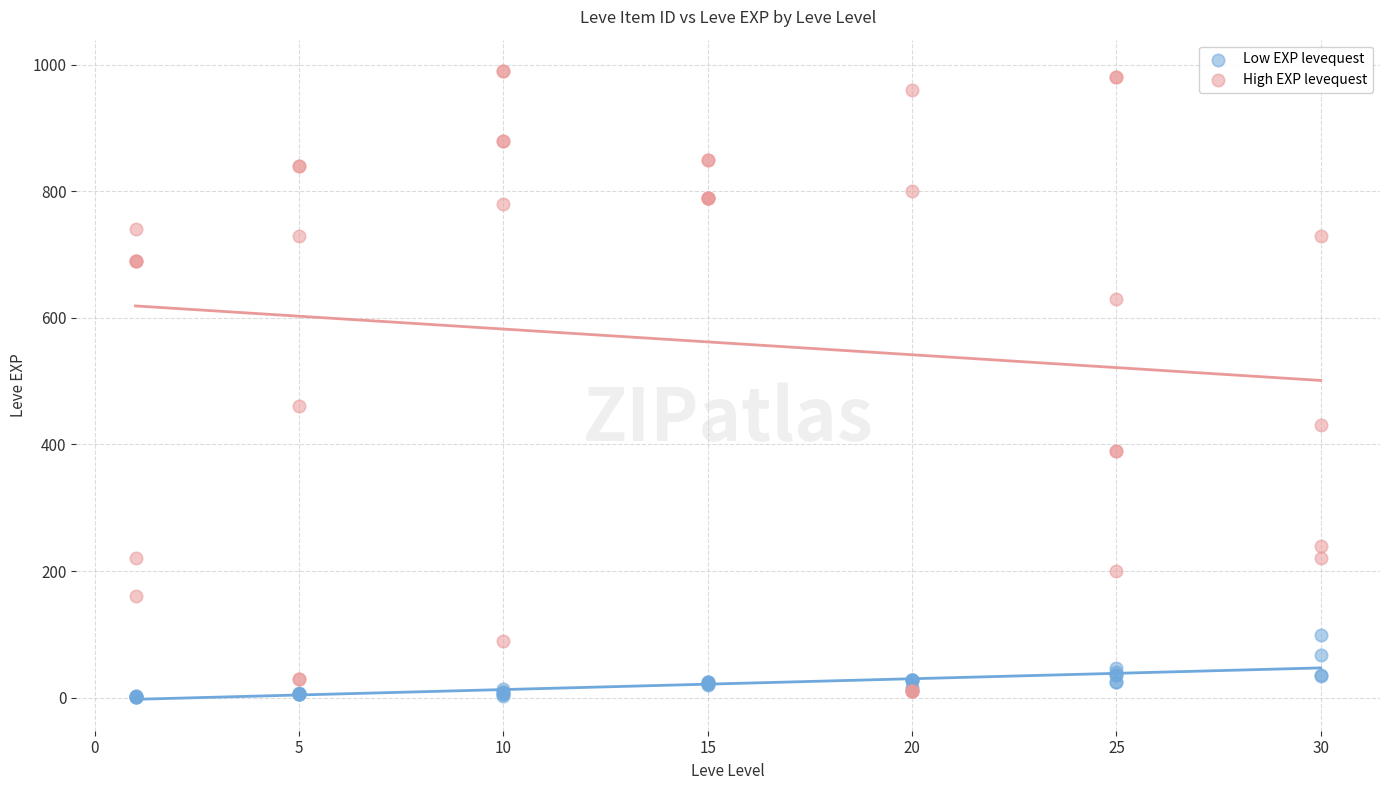

Which series reaches the minimum Y coordinate?

Low EXP levequest